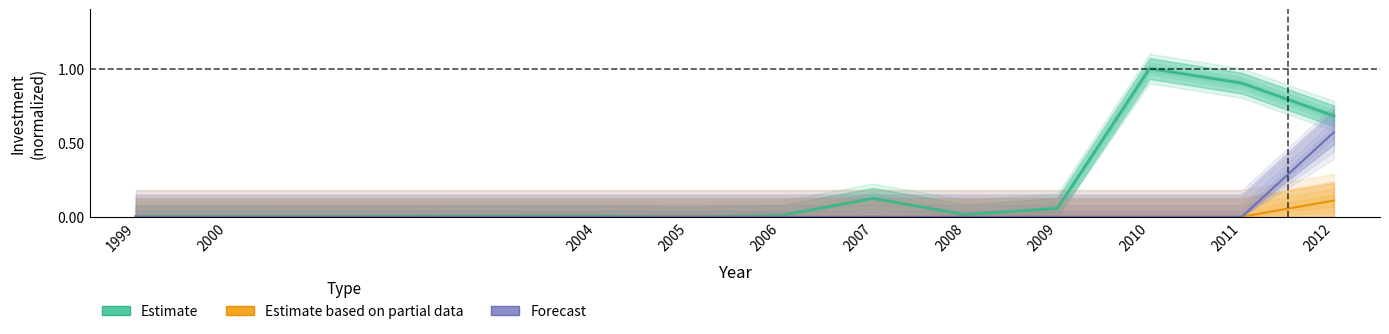

Which series has the largest total across all categories?

Estimate